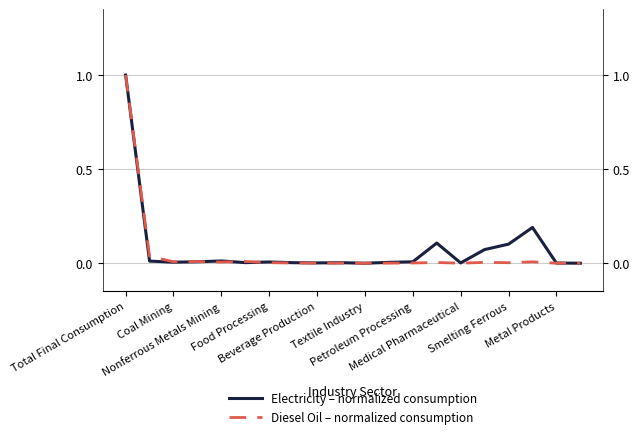

Between which two adjacent categories do Diesel Oil – normalized consumption and Electricity – normalized consumption first intersect?

Food Processing and Beverage Production